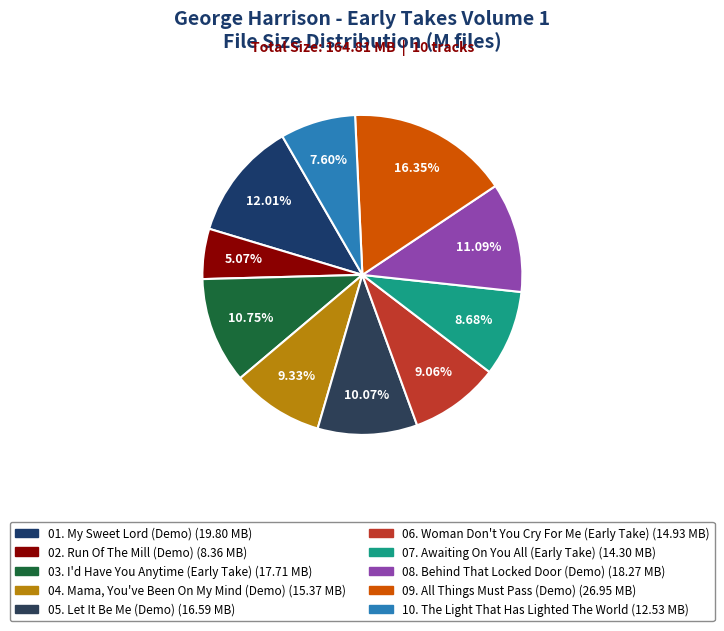

The 02. Run Of The Mill (Demo) slice represents 1% of the pie. True or false?

False